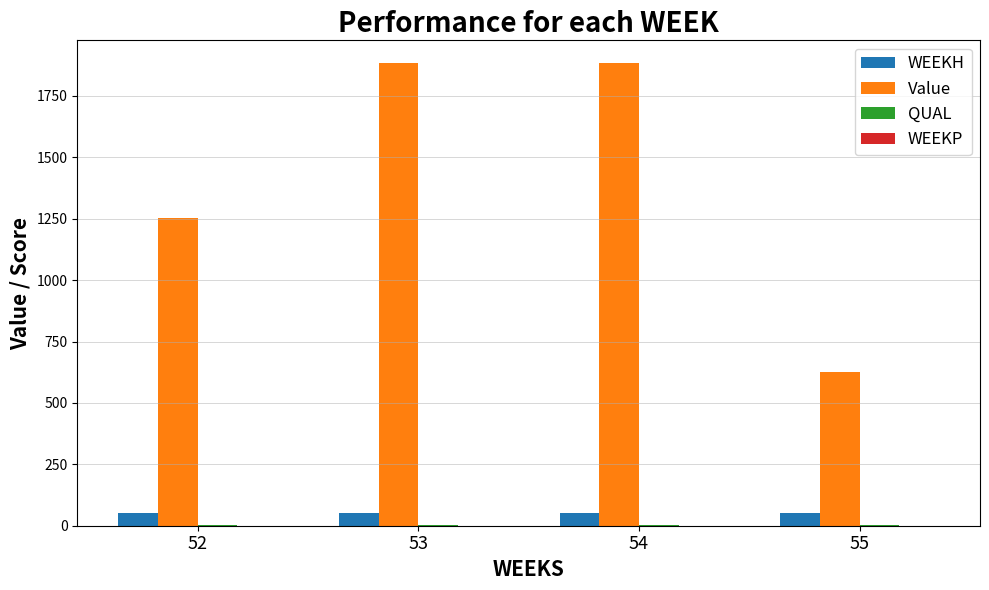

Is it true that Value equals 1254.7 at 52?

True